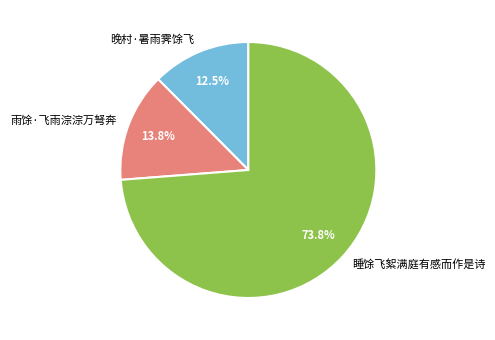

What is the smallest slice in the pie chart?

晚村·暑雨霁馀飞